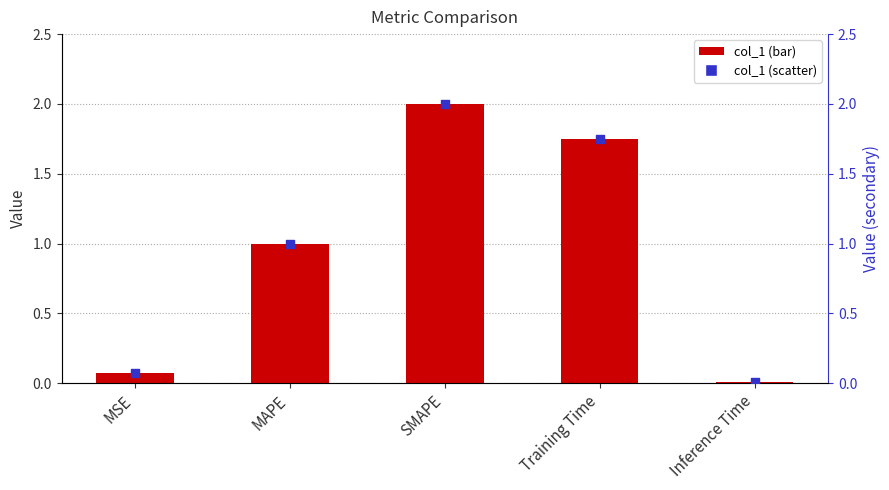

Which series contains the highest Y value?

col_1